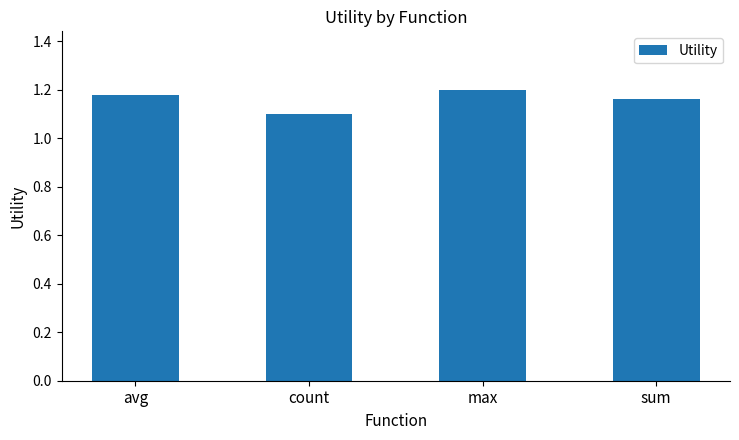

How many bars are there in total?

4